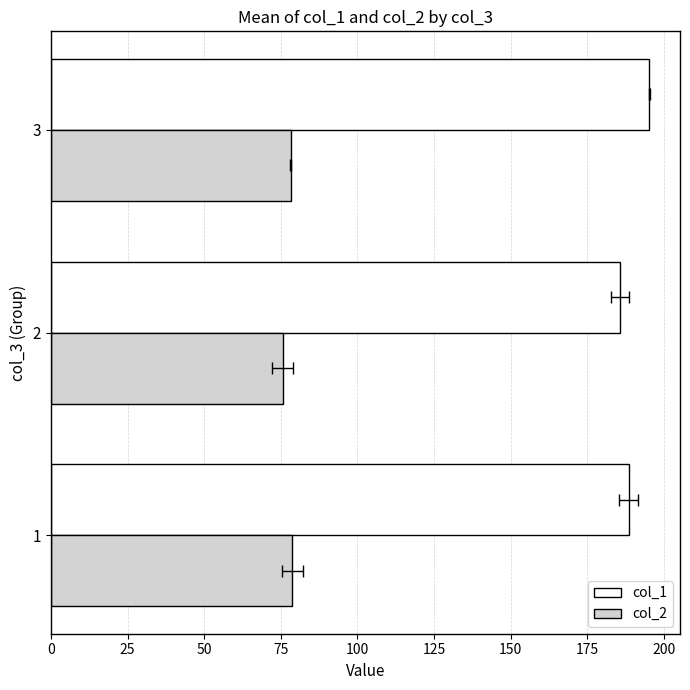

Is it true that col_1 equals 195.2 at 3?

True